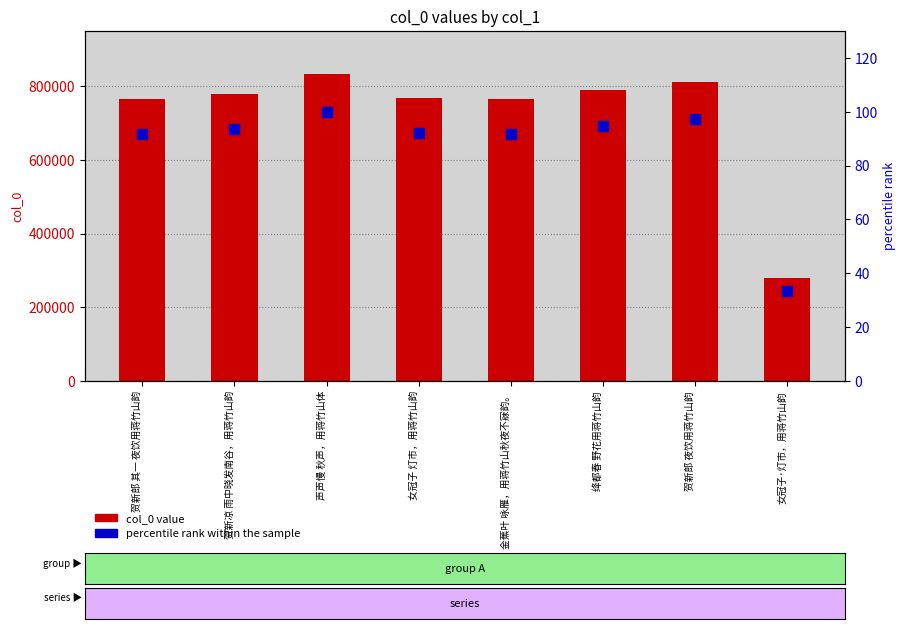

Which series has the largest total across all categories?

col_0 value